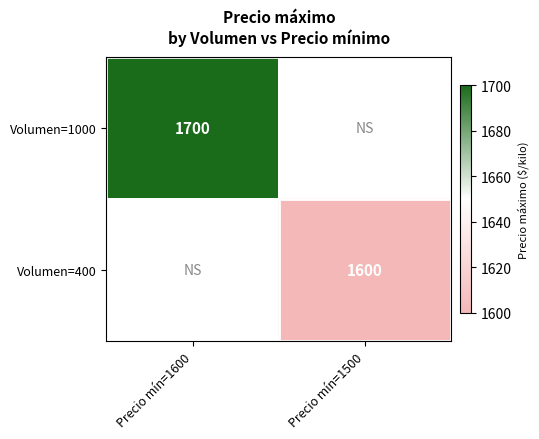

Is the value of Volumen=1000 at Precio mín=1600 greater than the value of Volumen=400 at Precio mín=1500?

Yes